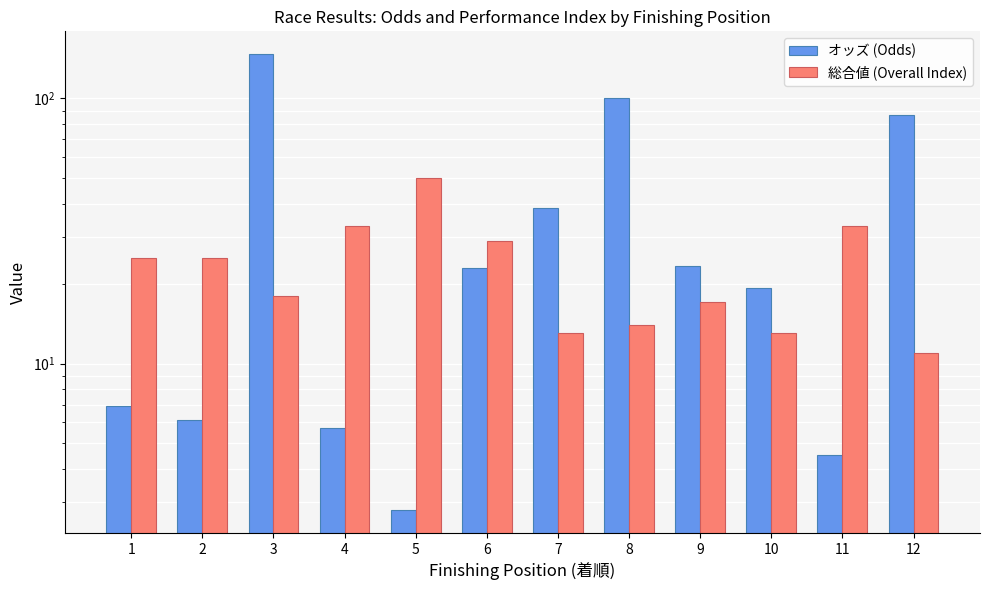

At which label does 総合値 (Overall Index) reach its peak?

5